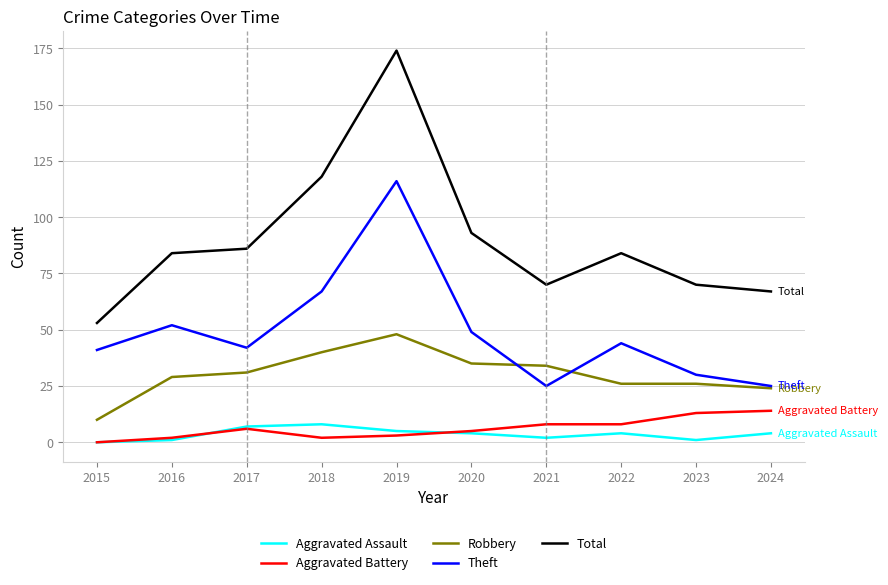

At which category does Aggravated Battery reach its first local peak?

2017